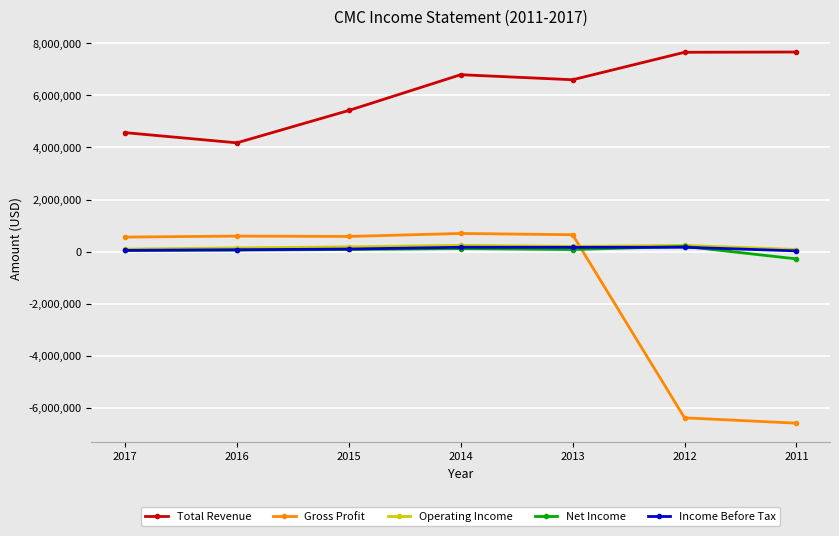

At which category does Total Revenue reach its first local valley?

2016